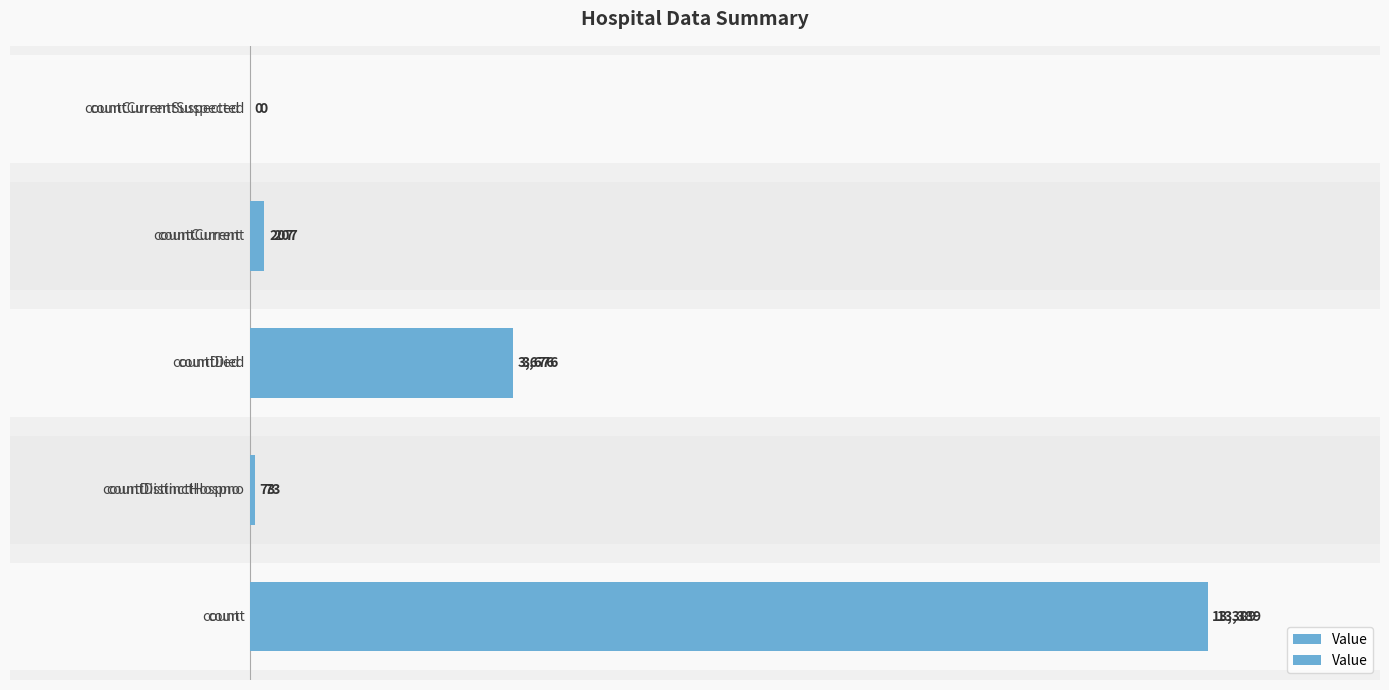

What is the average value?

3469